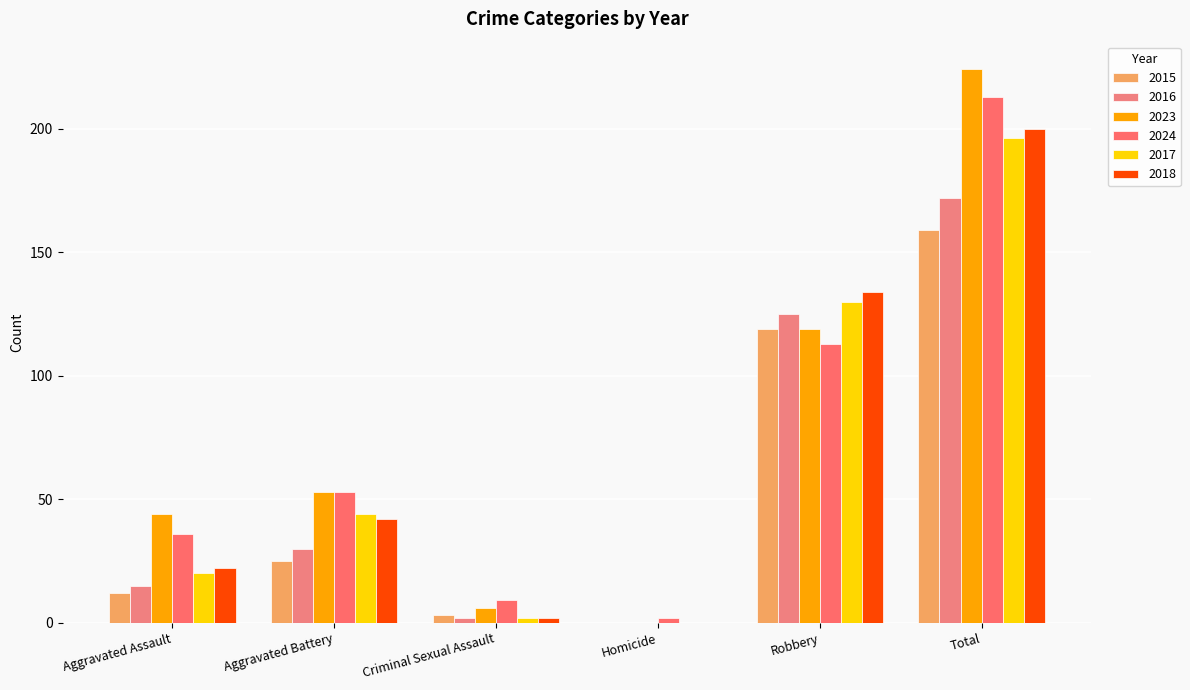

Are the bars horizontal?

No